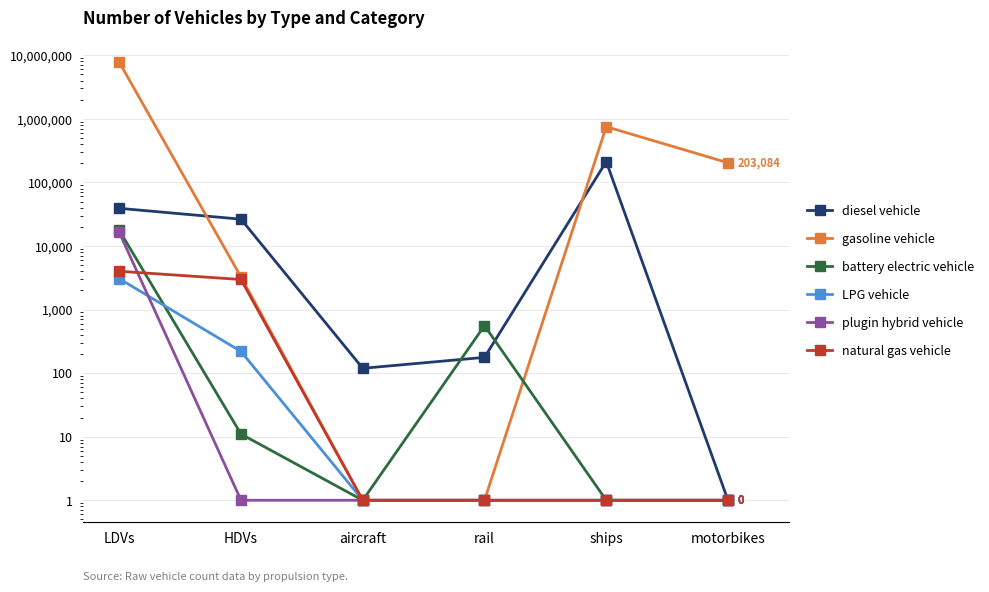

What is the sum of the gasoline vehicle values at motorbikes and aircraft?

203086.0